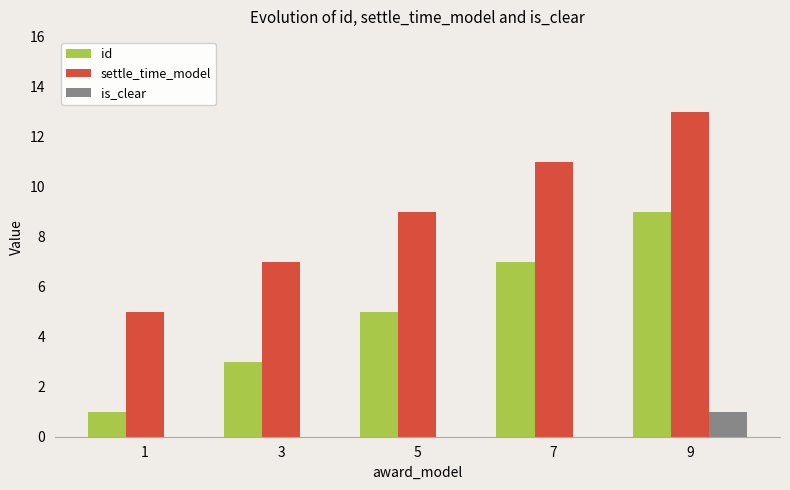

At which label does id reach its peak?

9